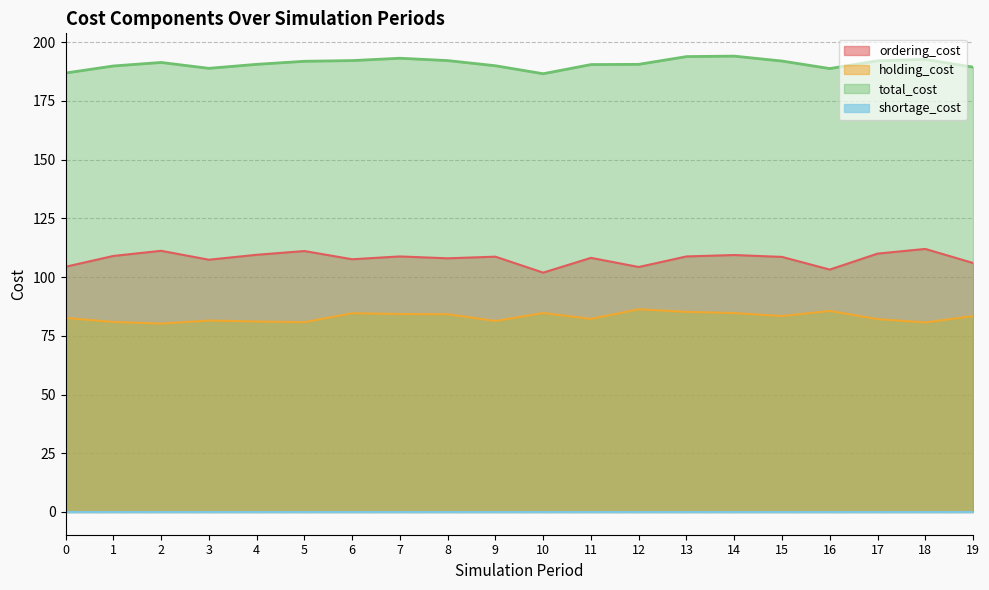

True or false: holding_cost and total_cost cross at least once.

False